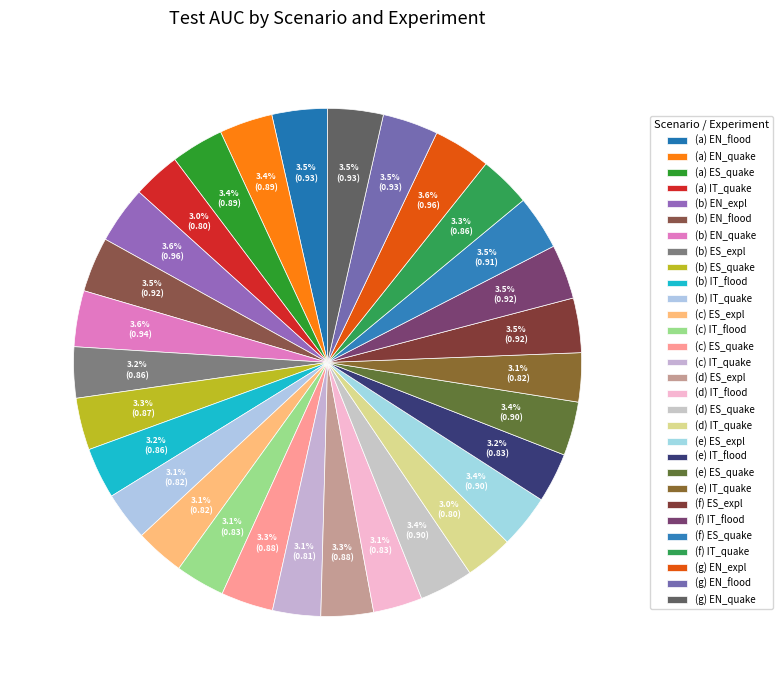

Does (f) ES_quake represent more than half of the total?

No